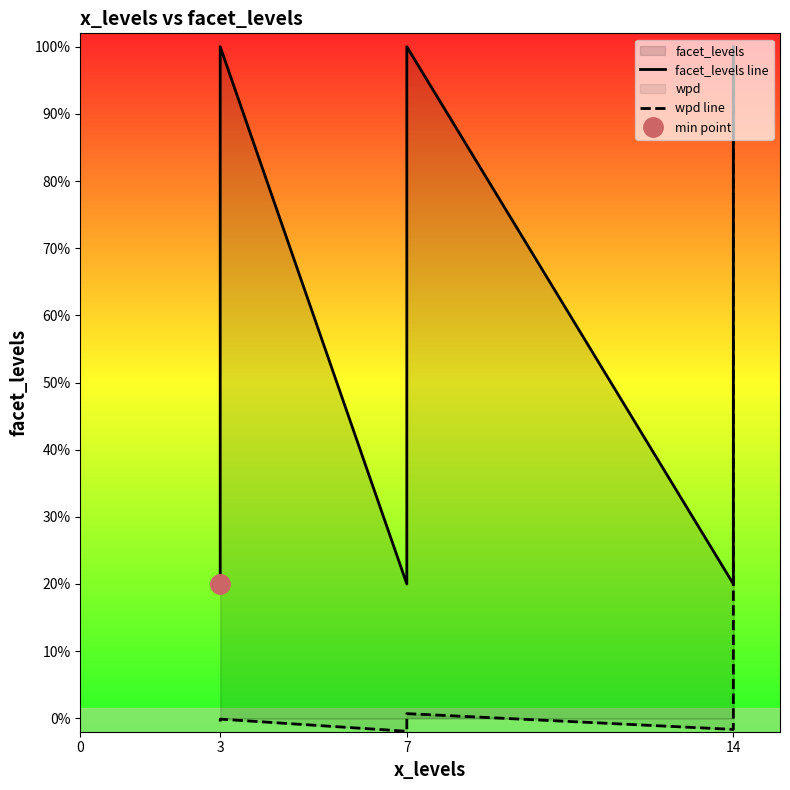

True or false: wpd line and facet_levels line intersect in this chart.

False